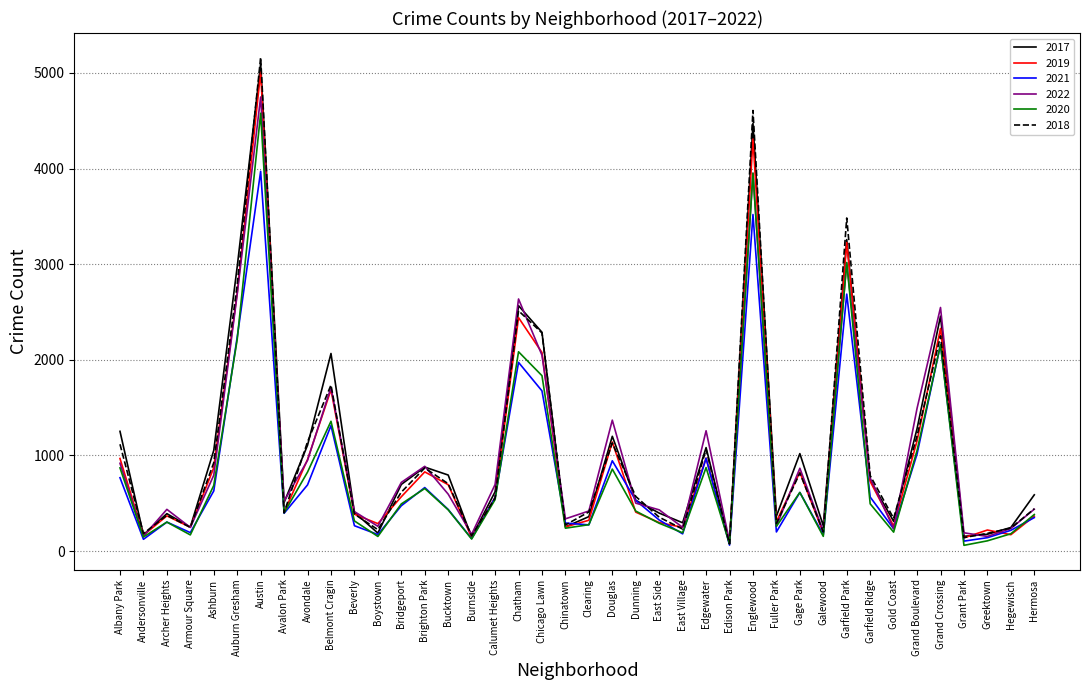

What is the total value across all series at Ashburn?

4957